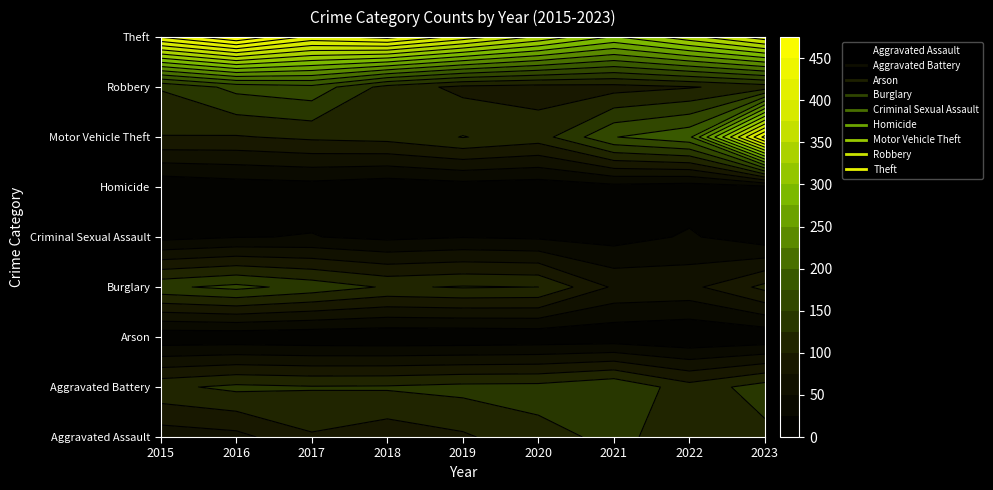

Reading left to right, extract all data points from this chart.

Aggravated Assault: 2015=61	2016=67	2017=97	2018=84	2019=96	2020=118	2021=130	2022=115	2023=118
Aggravated Battery: 2015=119	2016=131	2017=127	2018=128	2019=133	2020=134	2021=149	2022=110	2023=137
Arson: 2015=6	2016=6	2017=4	2018=3	2019=3	2020=5	2021=6	2022=1	2023=5
Burglary: 2015=145	2016=157	2017=141	2018=122	2019=127	2020=125	2021=71	2022=68	2023=107
Criminal Sexual Assault: 2015=17	2016=24	2017=26	2018=19	2019=24	2020=21	2021=15	2022=28	2023=9
Homicide: 2015=4	2016=11	2017=14	2018=7	2019=12	2020=9	2021=16	2022=11	2023=16
Motor Vehicle Theft: 2015=99	2016=98	2017=105	2018=109	2019=126	2020=113	2021=174	2022=194	2023=435
Robbery: 2015=127	2016=158	2017=167	2018=115	2019=93	2020=89	2021=90	2022=98	2023=111
Theft: 2015=426	2016=473	2017=417	2018=433	2019=390	2020=345	2021=297	2022=341	2023=389